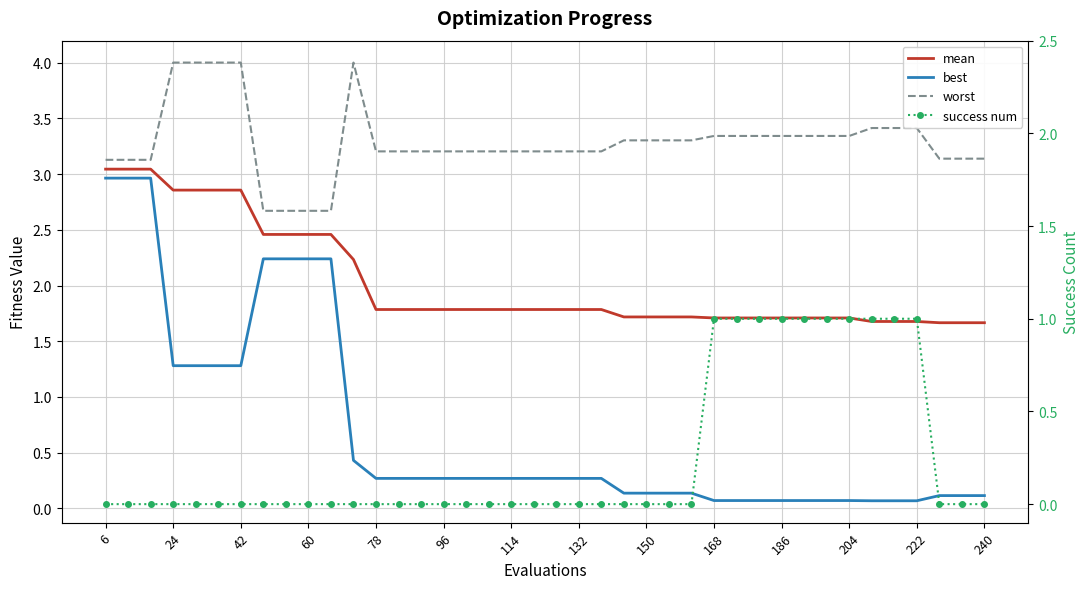

How many lines are shown in the chart?

4